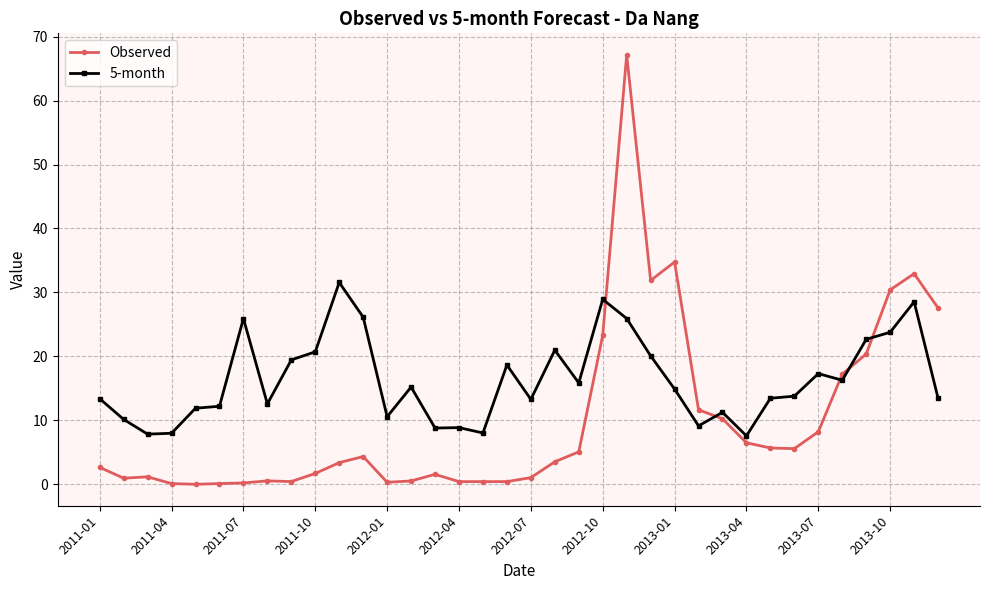

Which series has the largest total across all categories?

5-month